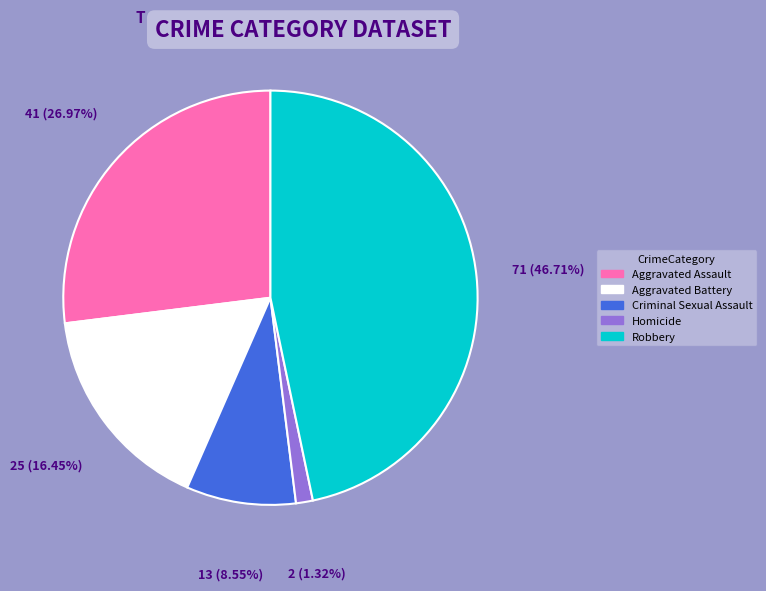

Combined, do Homicide and Aggravated Assault account for over 50%?

No